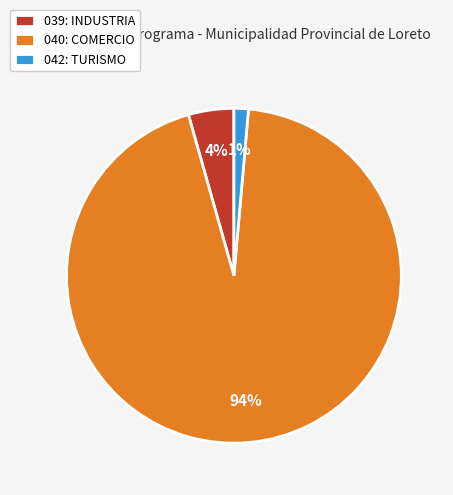

Between 040: COMERCIO and 039: INDUSTRIA, which is larger?

040: COMERCIO